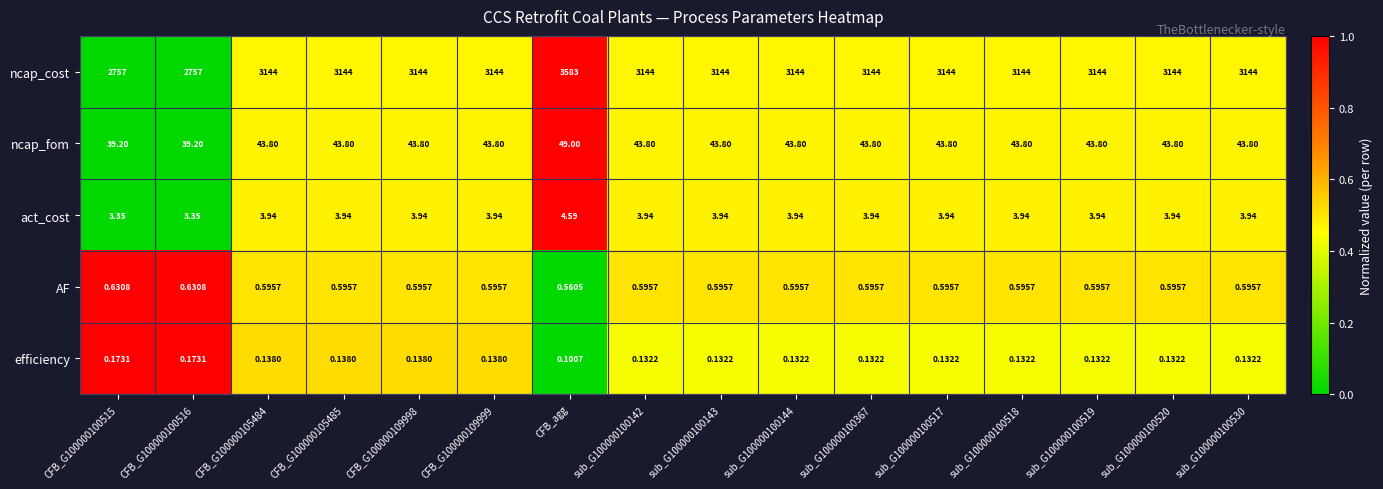

At which label does act_cost reach its peak?

CFB_agg